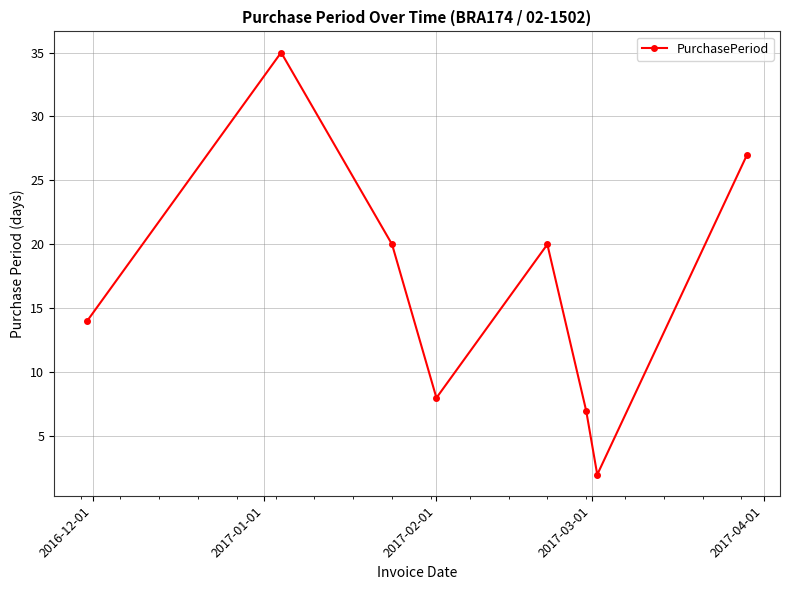

What is the greatest value displayed?

35